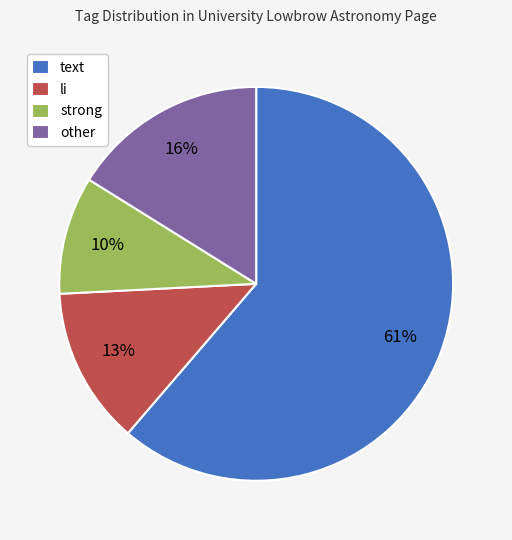

What percentage is the li slice, to the nearest percent?

13%